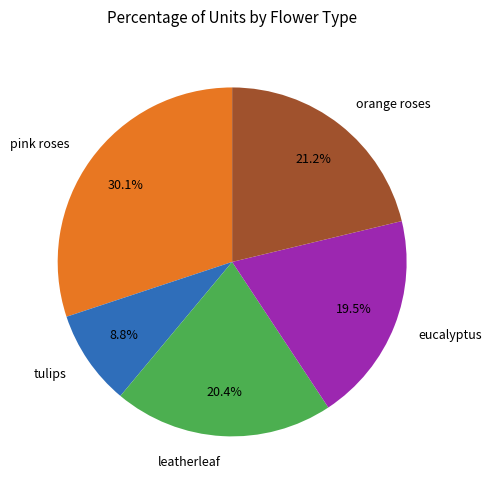

To the nearest percent, what percentage of the pie is tulips?

9%